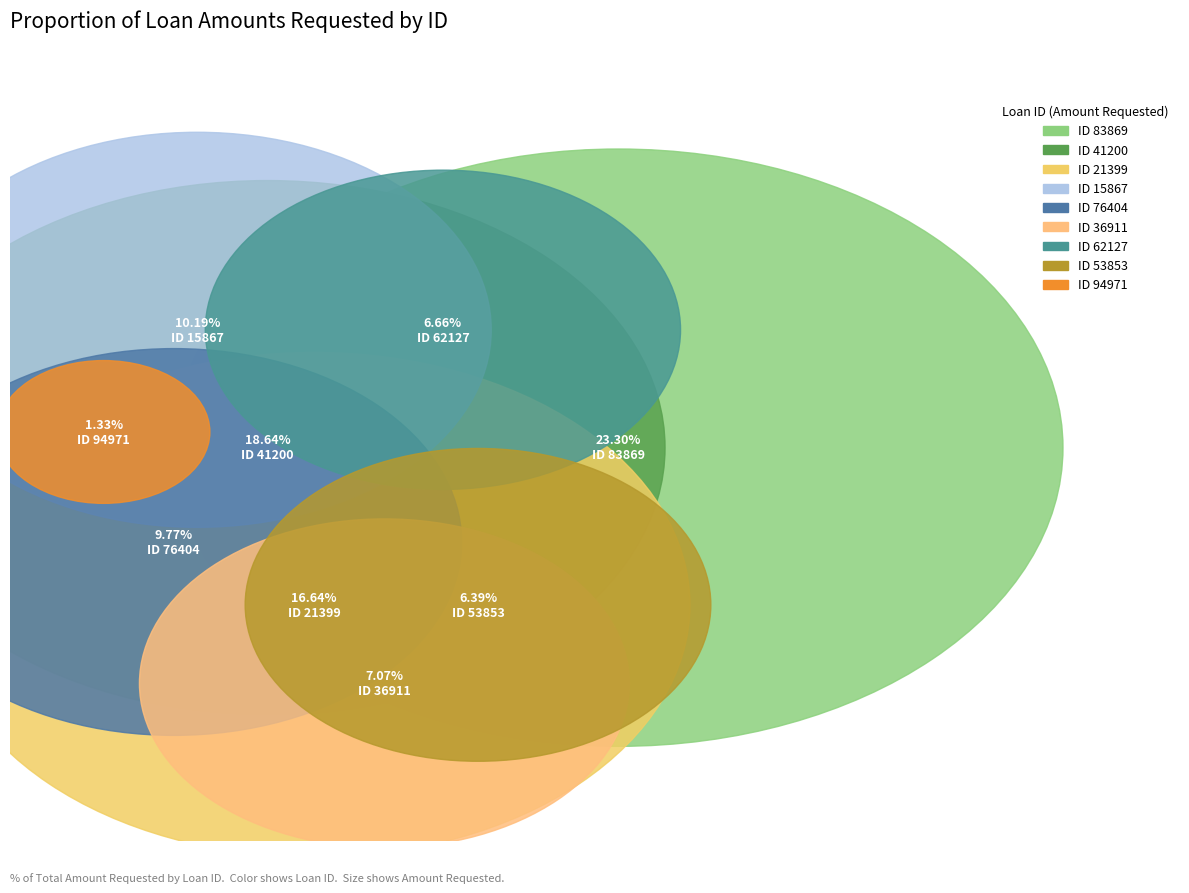

How much of the chart is everything except 53853?

93.6%